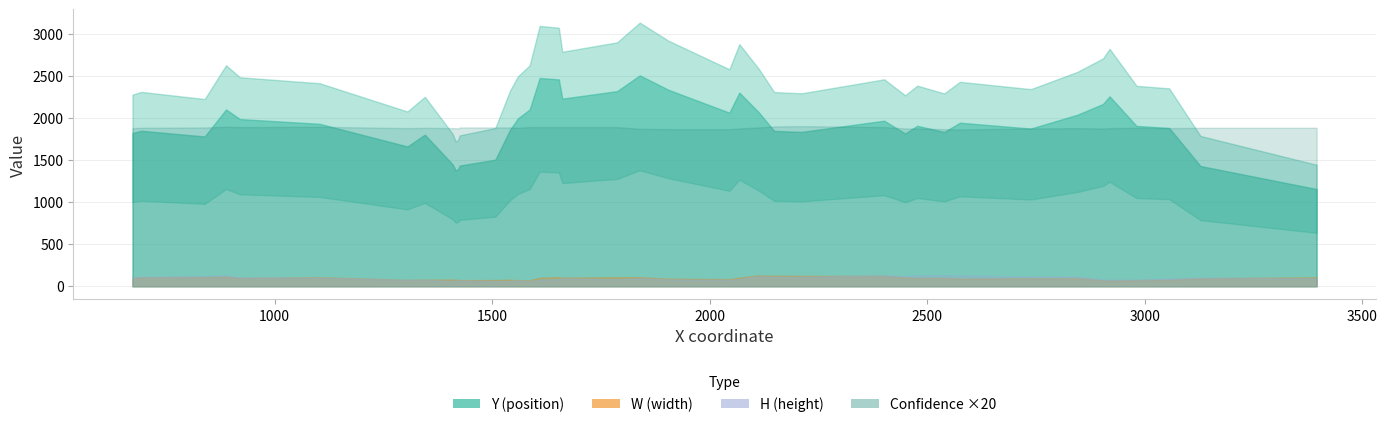

What is the value of the H point at the 17th from the left?

173.0